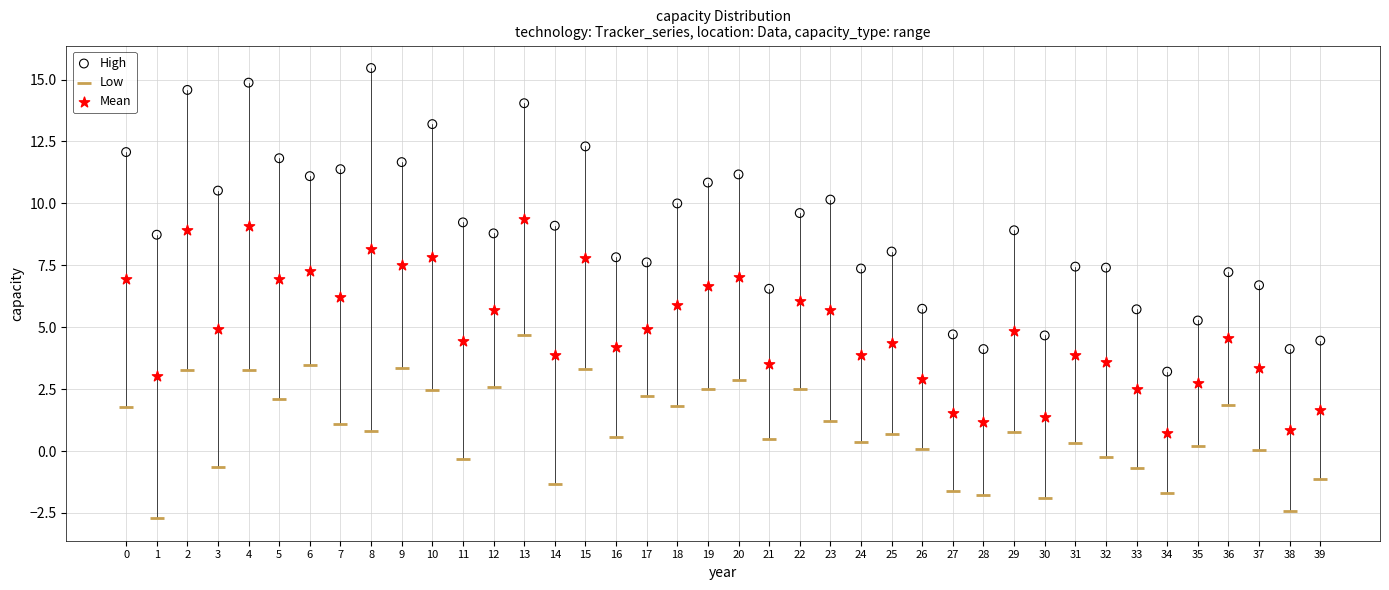

Which series contains the highest Y value?

High